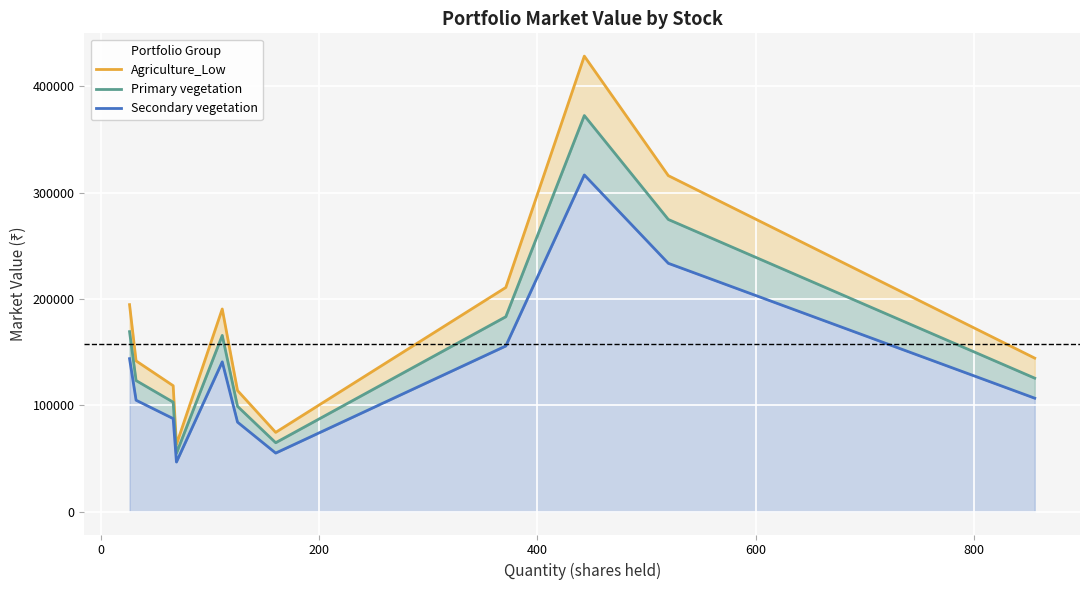

True or false: Primary vegetation and Secondary vegetation intersect in this chart.

False